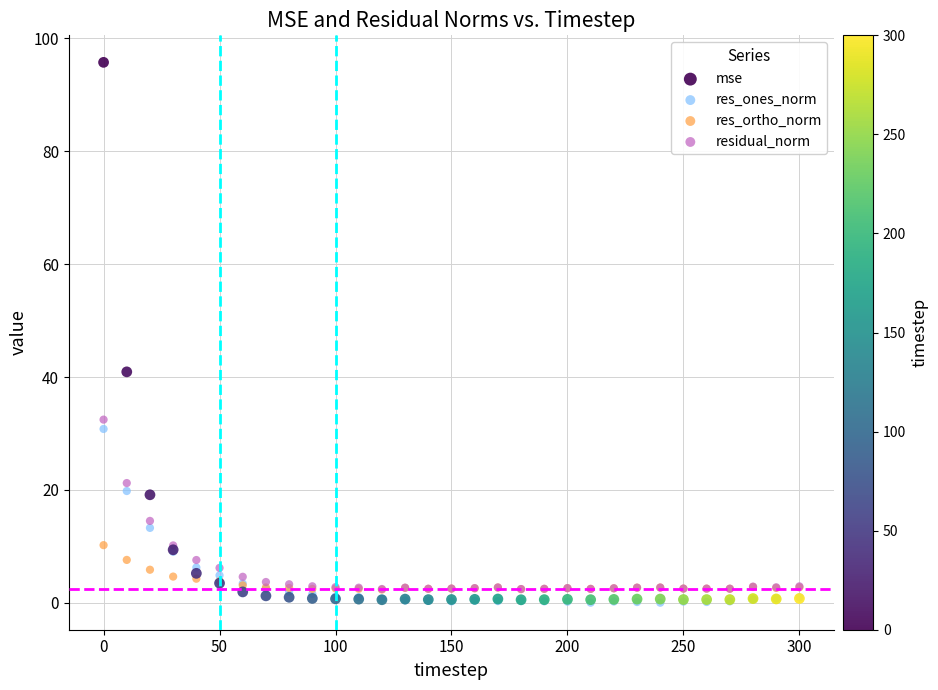

In the mse series, what Y value is closest to 48?

40.9